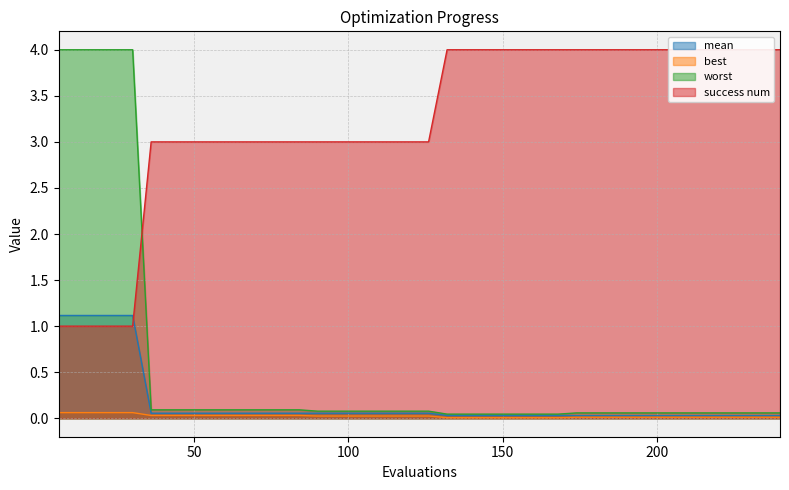

Which series has the widest spread of values?

worst